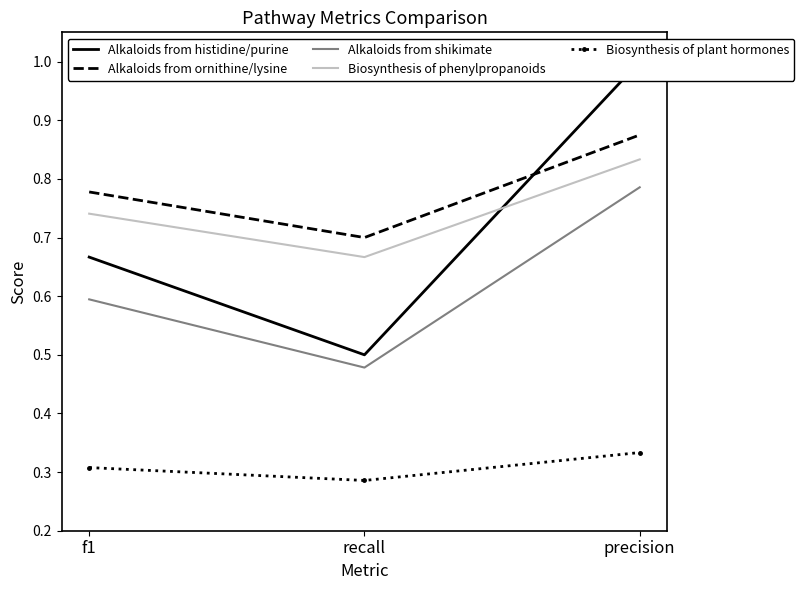

What is the sum of all Alkaloids from histidine/purine values?

2.2